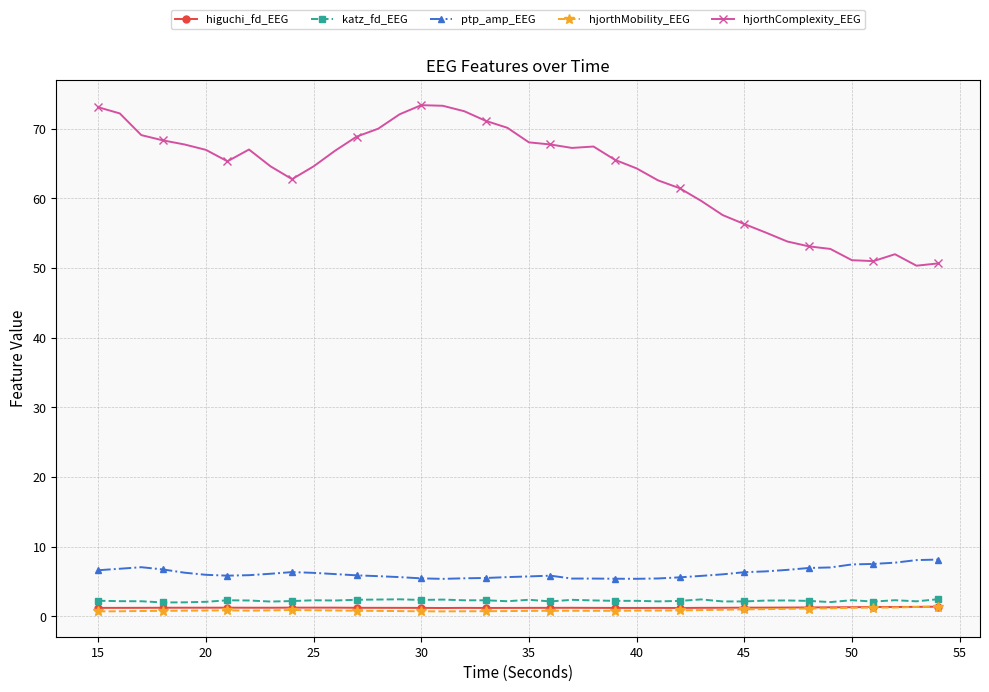

What is the average value of the hjorthMobility_EEG series?

0.9